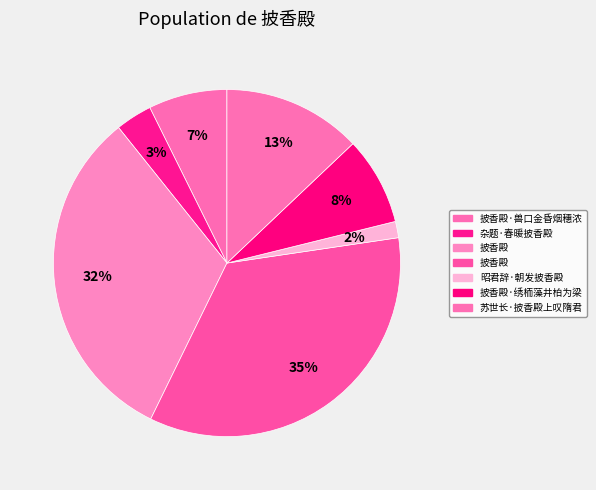

What is the smallest slice in the pie chart?

昭君辞·朝发披香殿